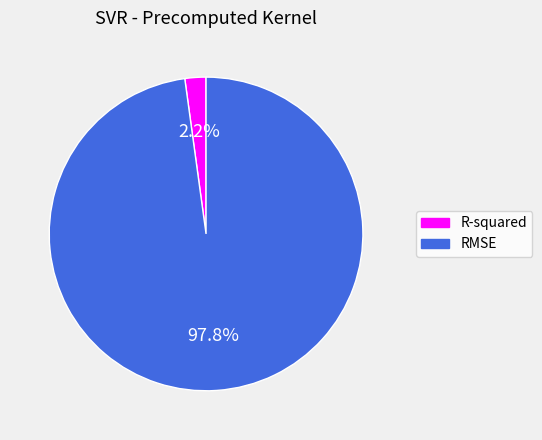

How many segments does this pie chart have?

2